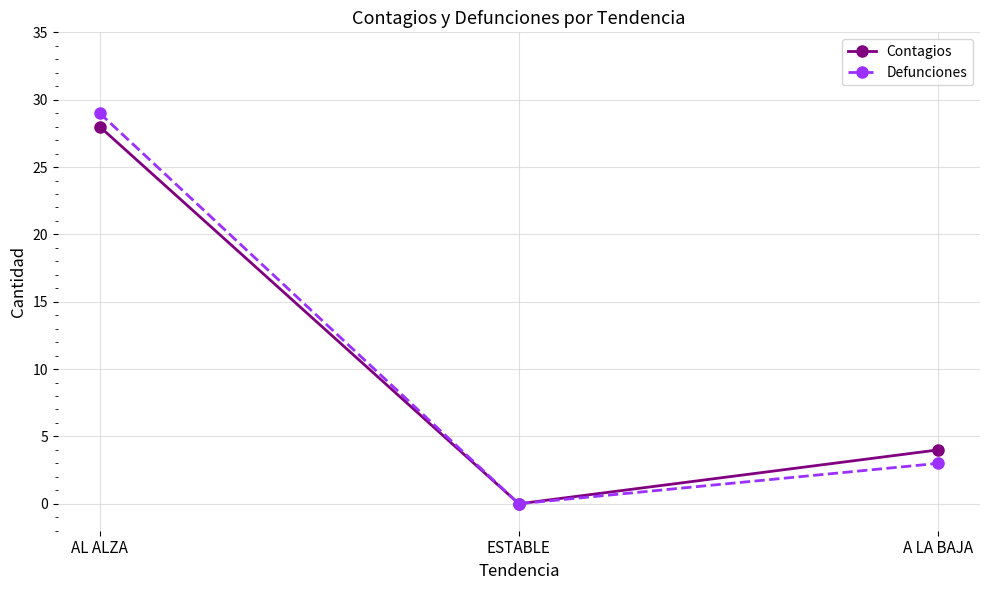

Is it true that Defunciones equals 3 at A LA BAJA?

True